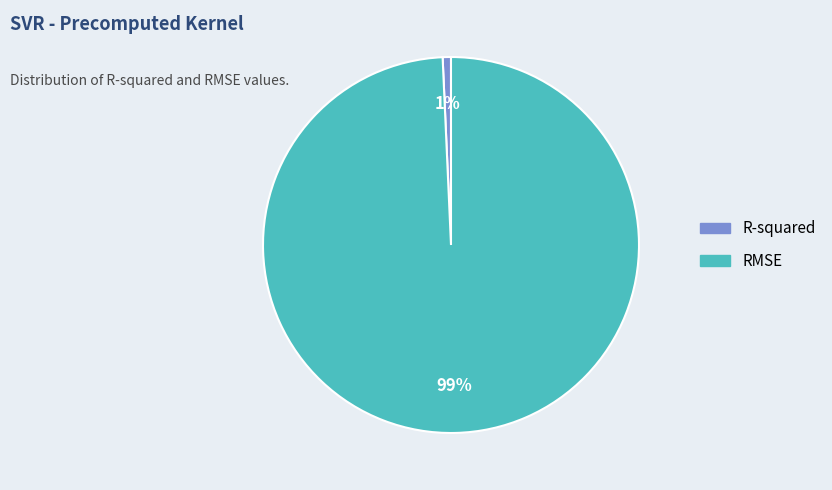

Count the number of slices in the pie.

2